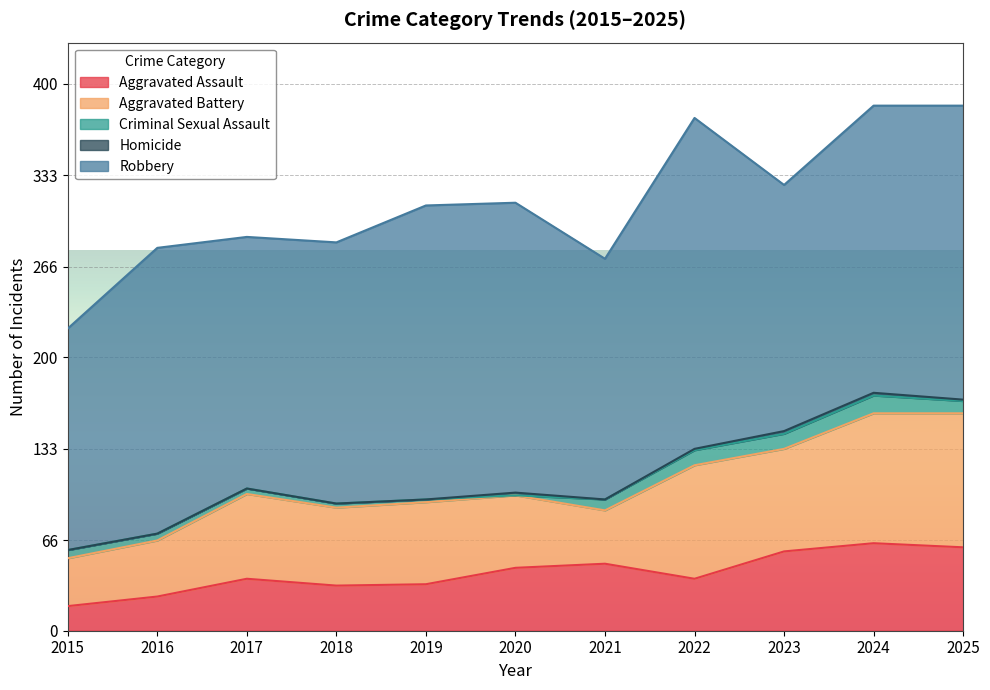

At which label does Robbery reach its minimum?

2015